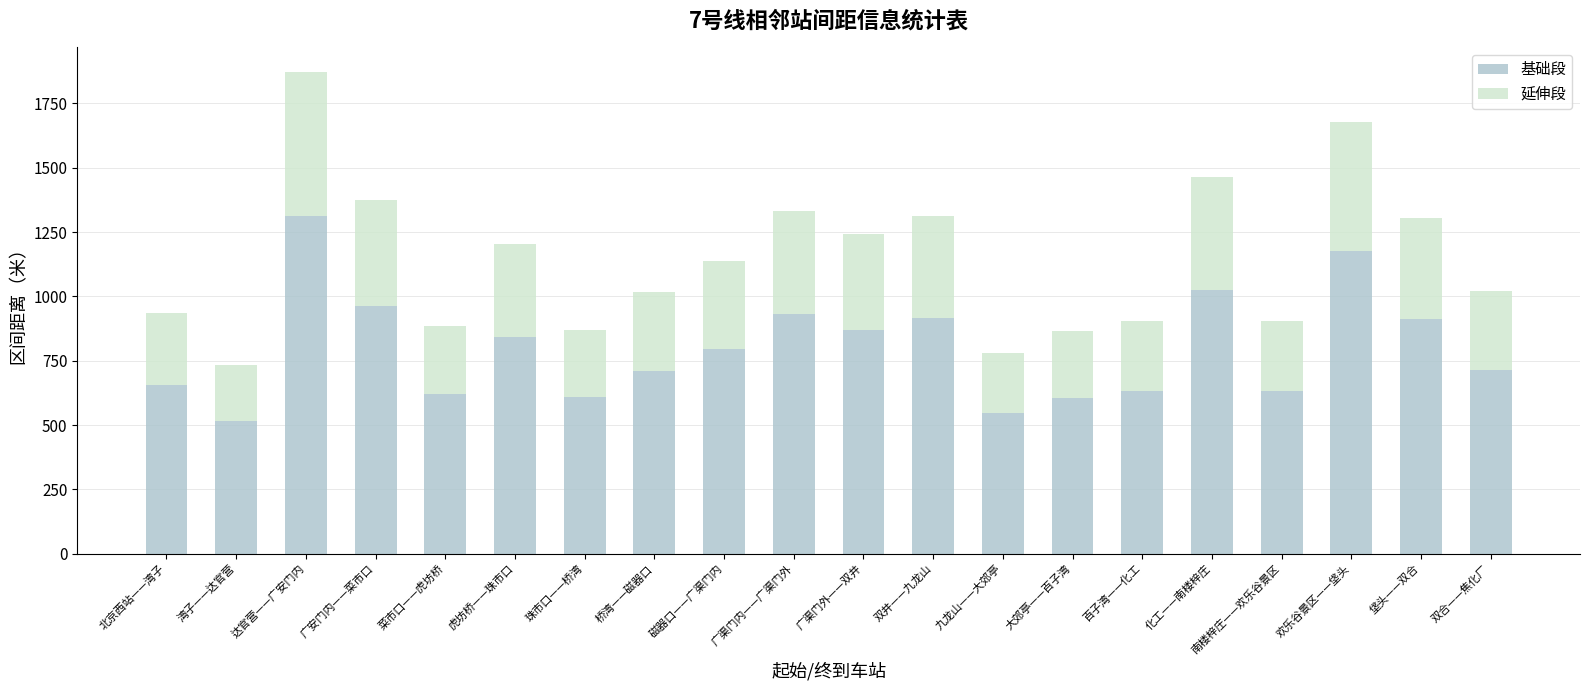

What is the lowest value of the 基础段 series?

513.8